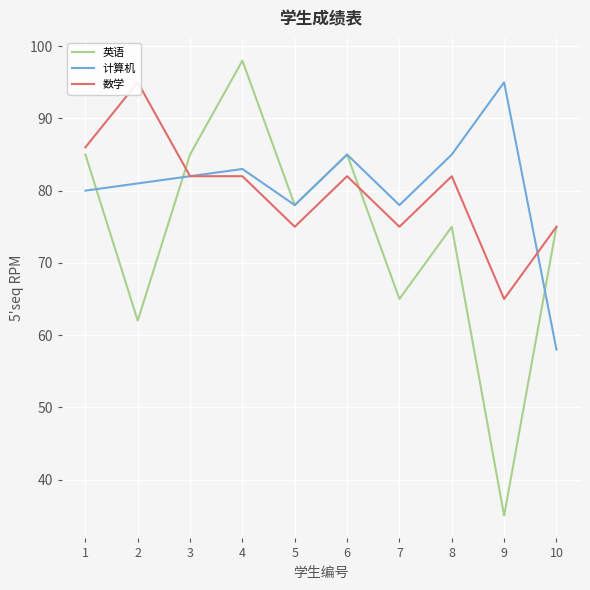

What is the smallest value displayed?

35